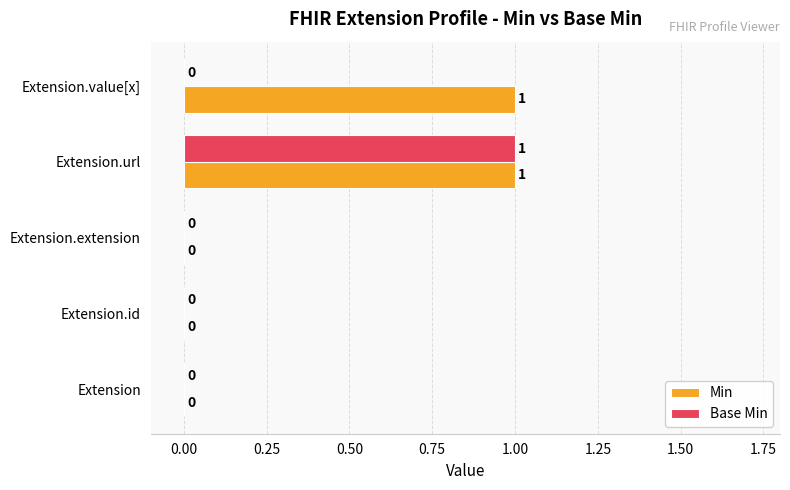

Is it true that Base Min equals 1 at Extension.id?

False